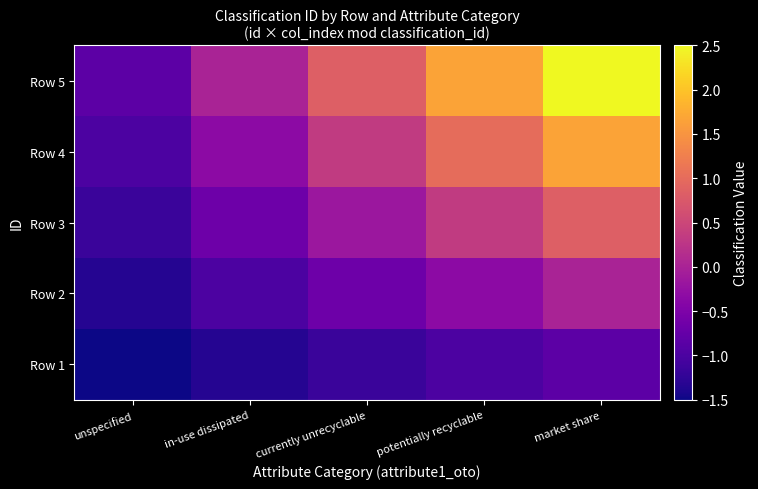

Rank the series by their average value, from highest to lowest.

Row 5, Row 4, Row 3, Row 2, Row 1